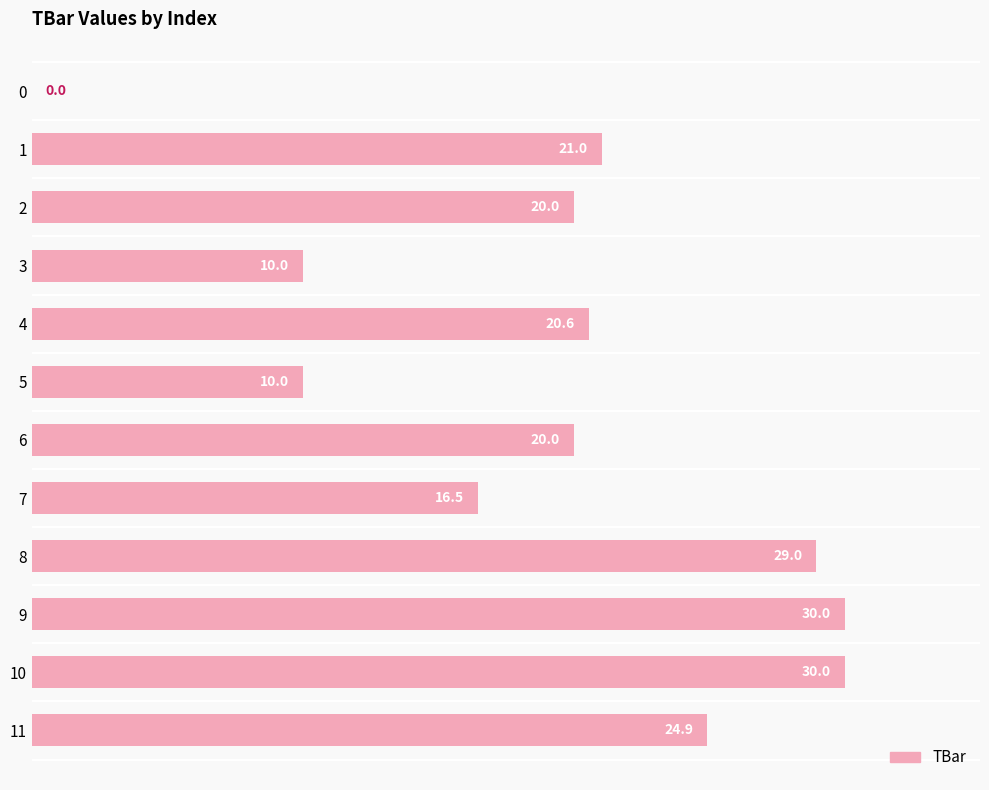

How many values are above zero?

11